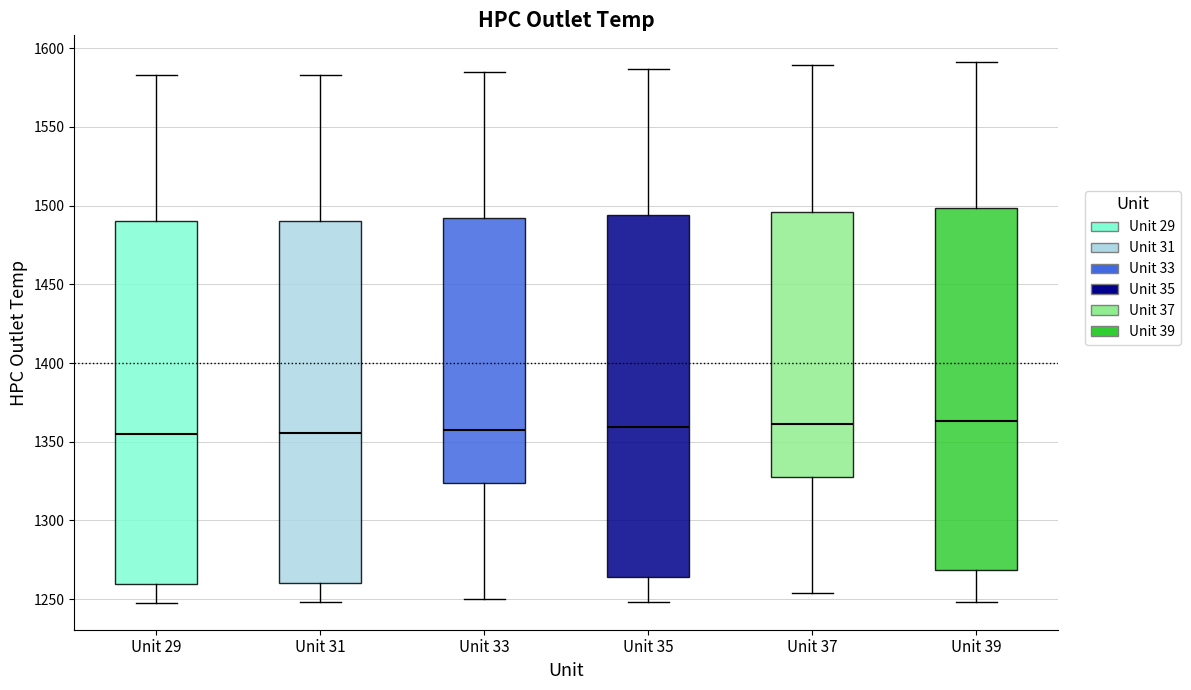

Where is the lower edge of the box for Unit 35 on the y-axis? The values are not printed on the chart, so give them approximately, as read against the axis.

1265